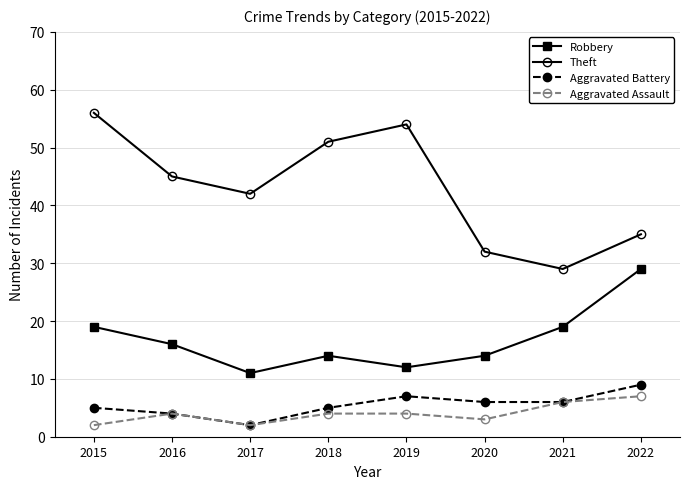

How many interior local peaks does the Theft series have?

1